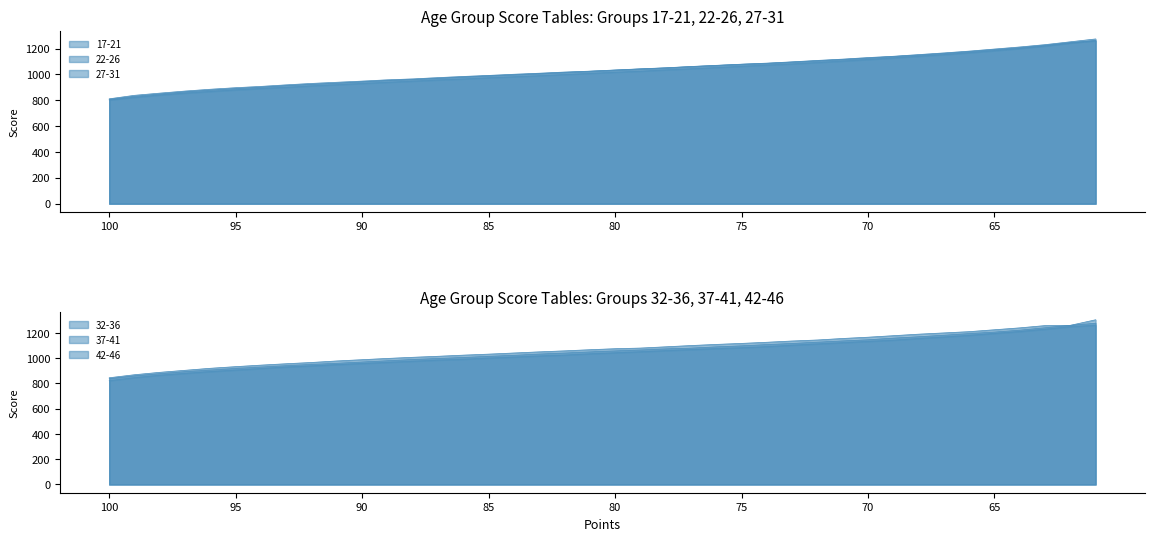

True or false: 32-36 has more than 1 interior local peaks.

False